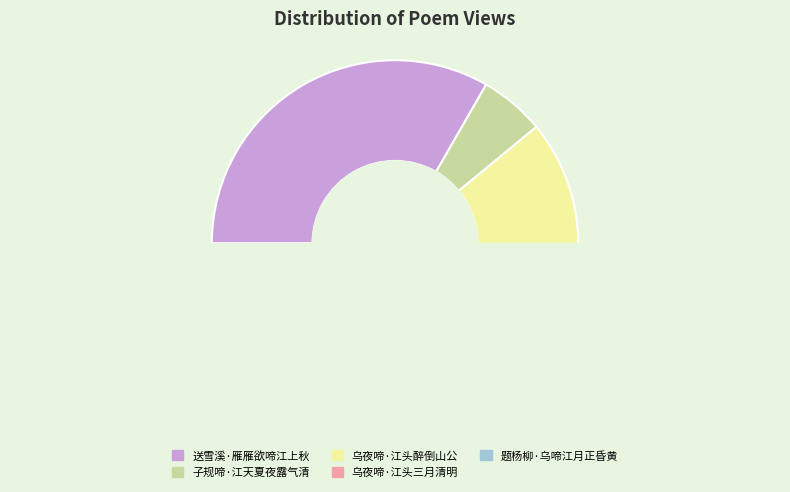

Rank the categories by value from lowest to highest.

子规啼·江天夏夜露气清, 乌夜啼·江头醉倒山公, 乌夜啼·江头三月清明, 题杨柳·乌啼江月正昏黄, 送雪溪·雁雁欲啼江上秋